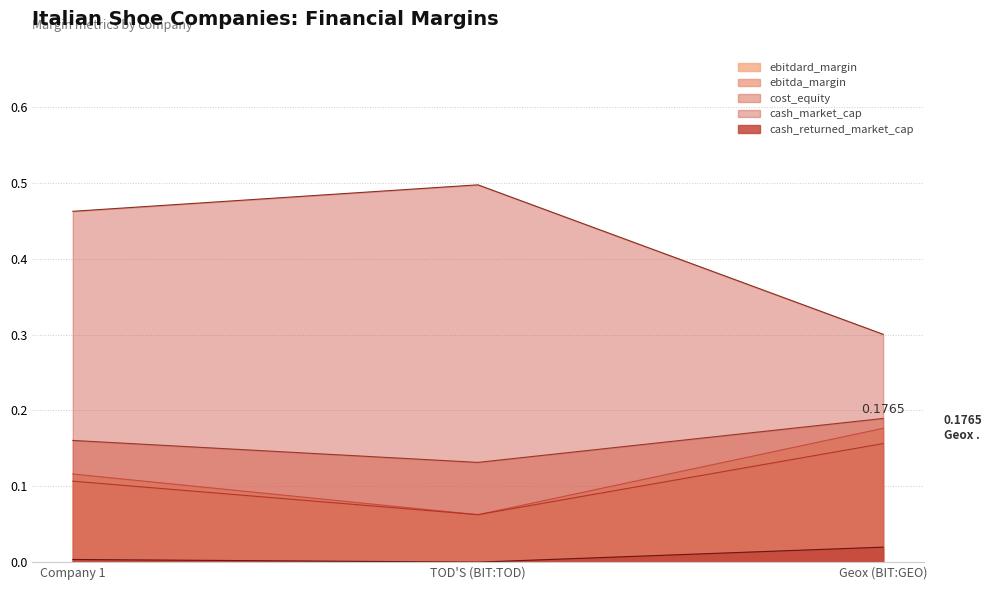

Which series has the largest total across all categories?

cash_market_cap